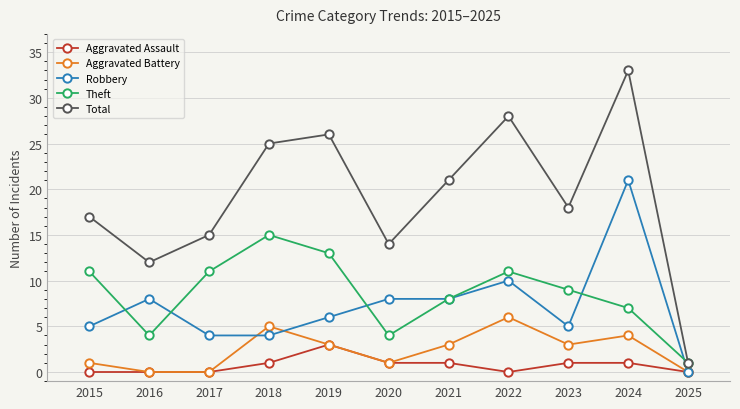

True or false: Total and Robbery intersect in this chart.

False